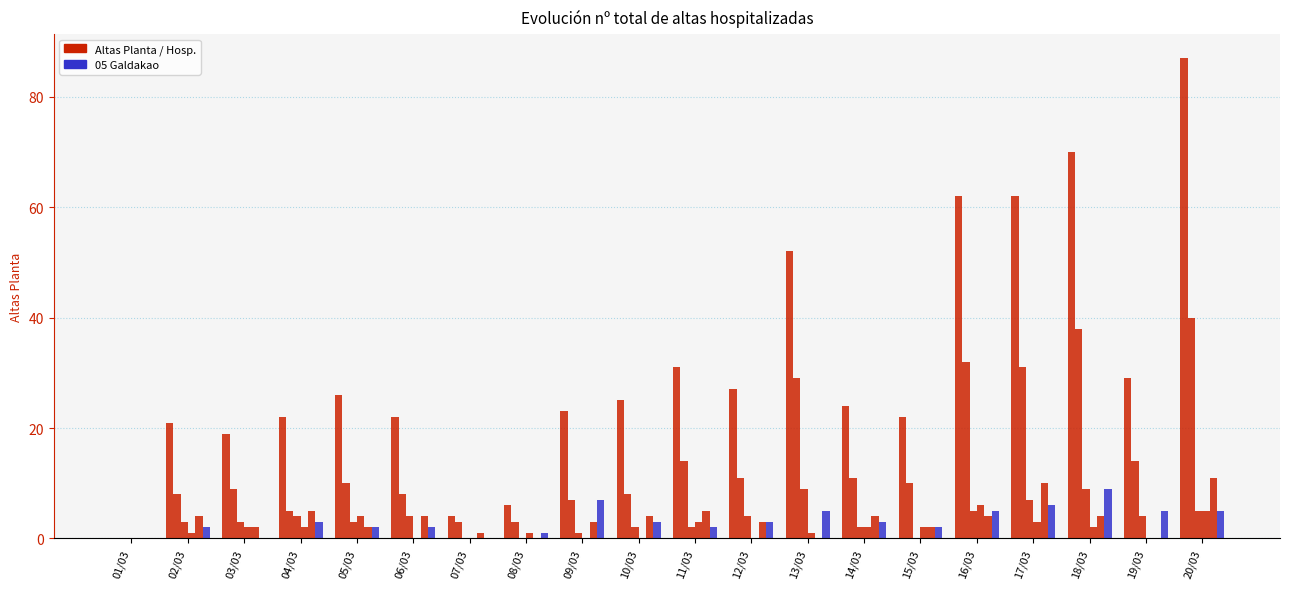

Is it true that 02 Cruces equals 2 at 11/03?

True